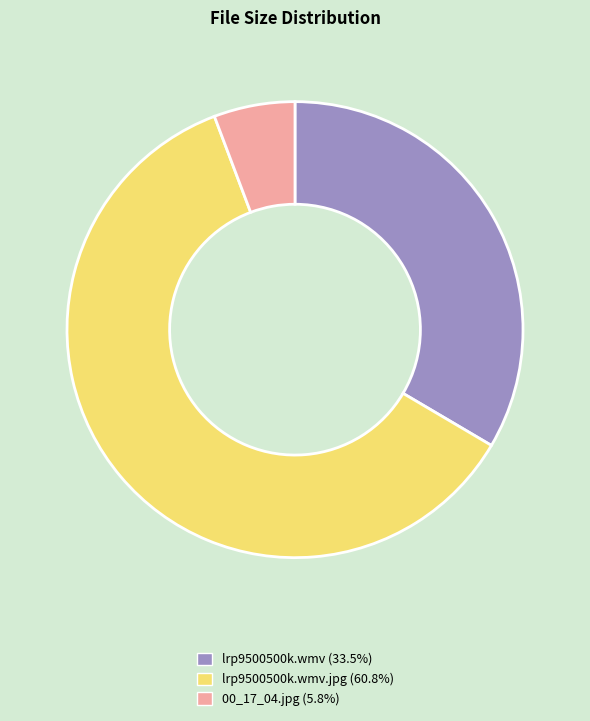

Is there any slice that represents more than half of the pie?

Yes